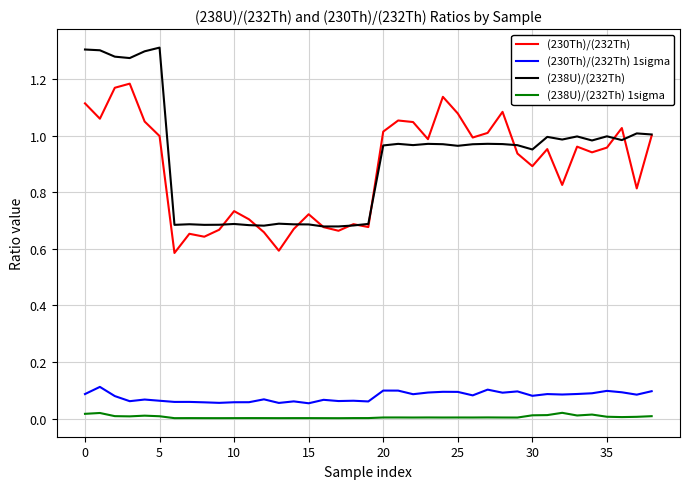

True or false: (238U)/(232Th) 1sigma and (230Th)/(232Th) 1sigma cross at least once.

False